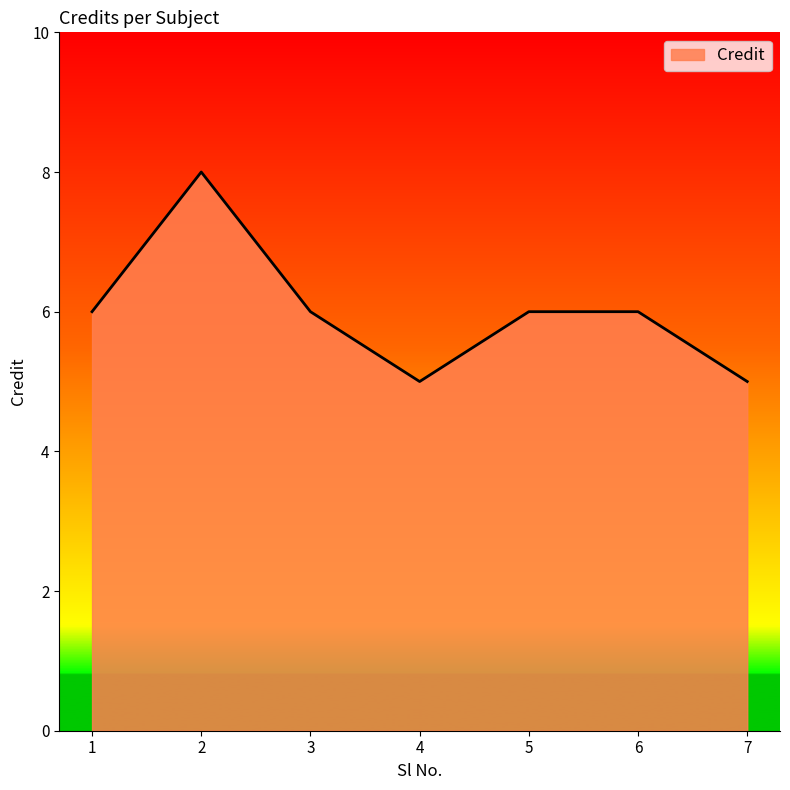

The chart shows a value of 10 at 3. True or false?

False